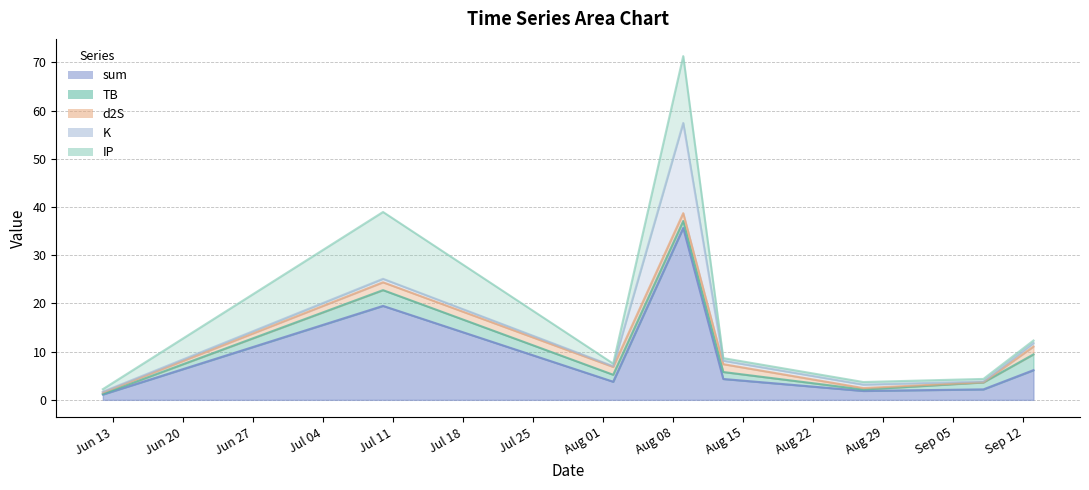

How many data points in TB are above 1?

6